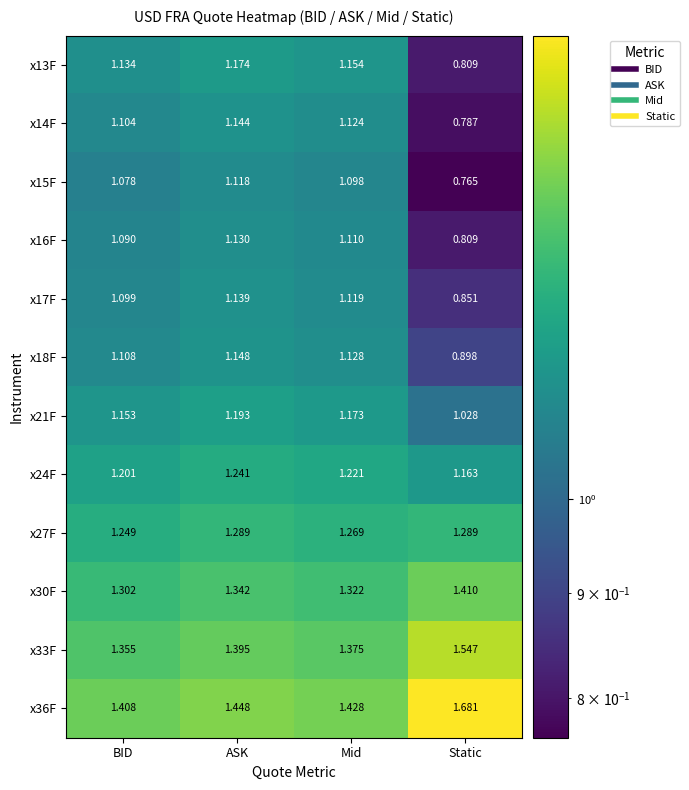

Rank the categories by x16F value from highest to lowest.

ASK, Mid, BID, Static